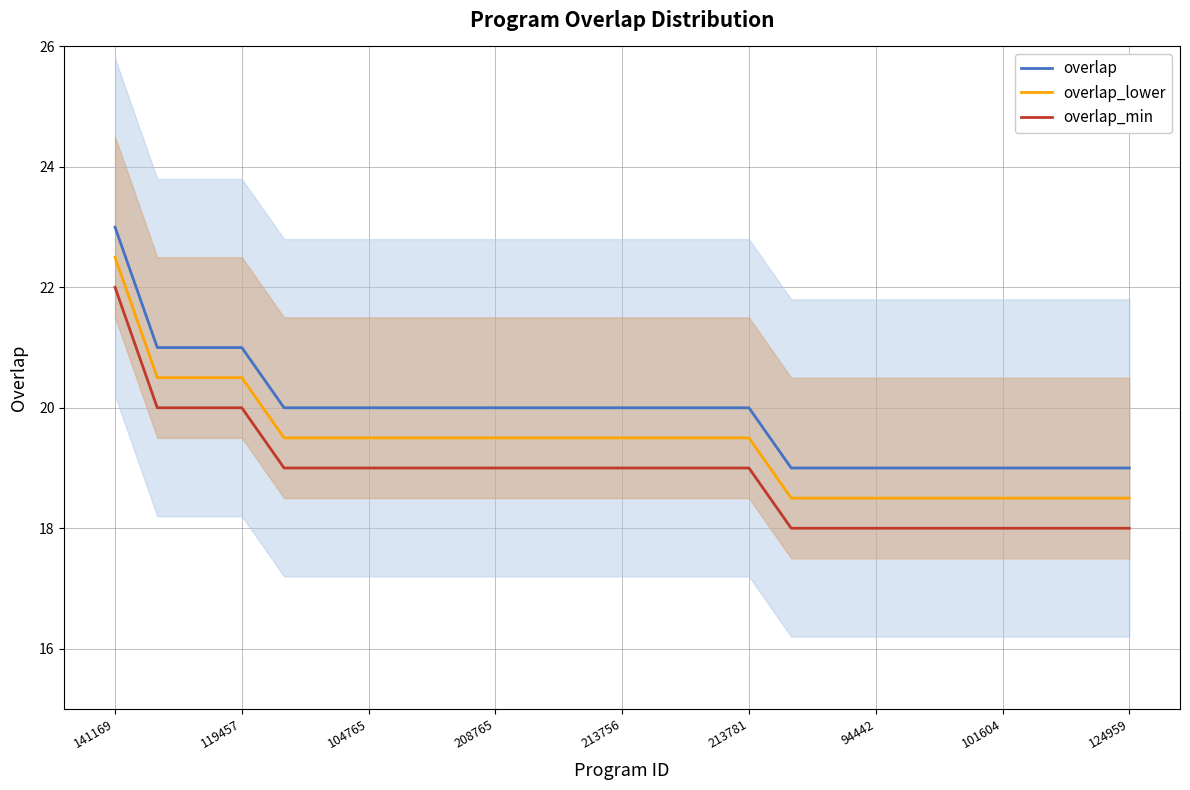

True or false: overlap and overlap_lower intersect in this chart.

False